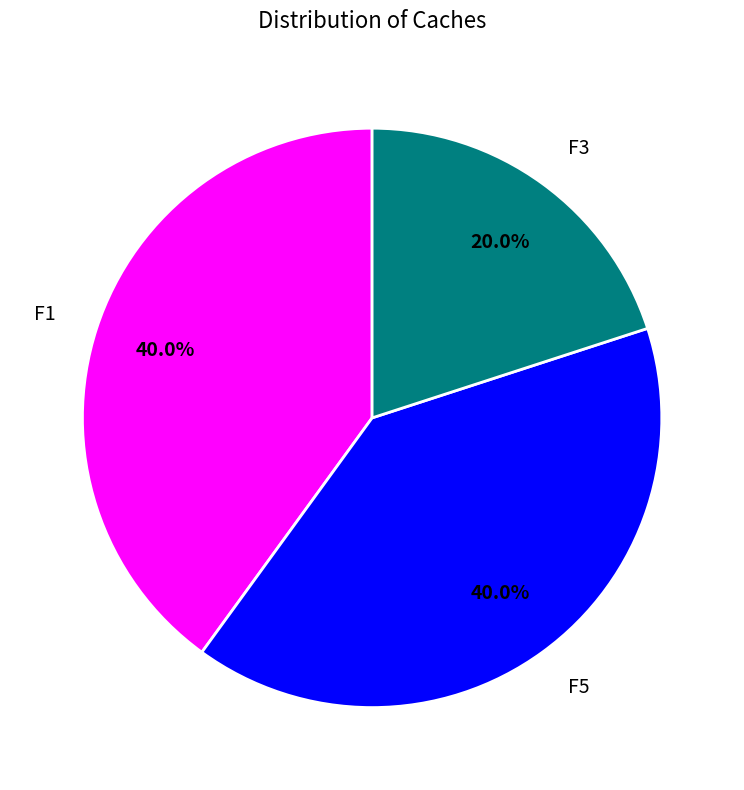

What percentage is the F3 slice, to the nearest percent?

20%